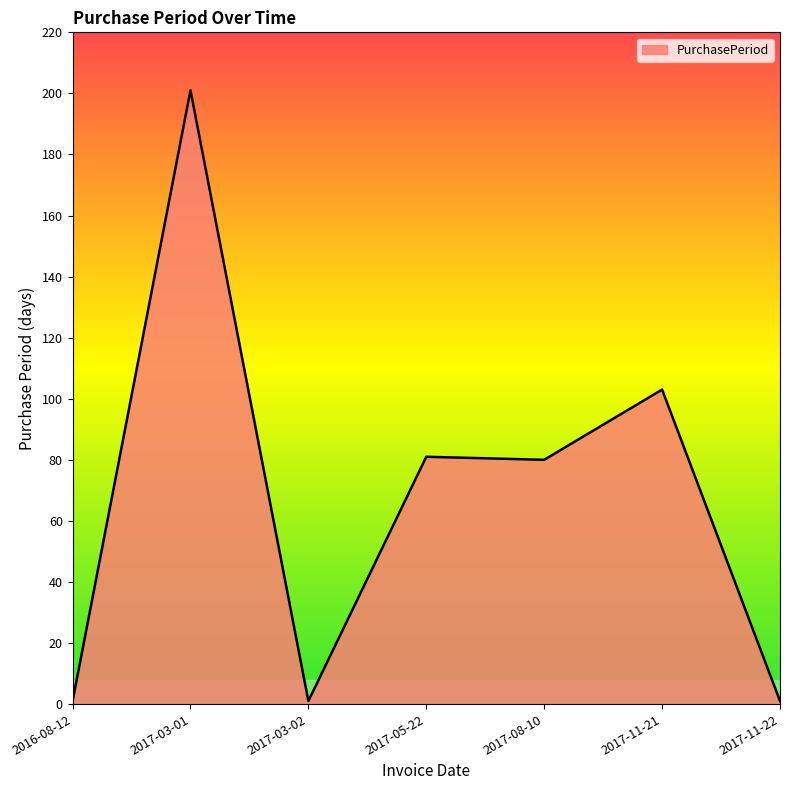

At which label is the value closest to 101?

2017-11-21